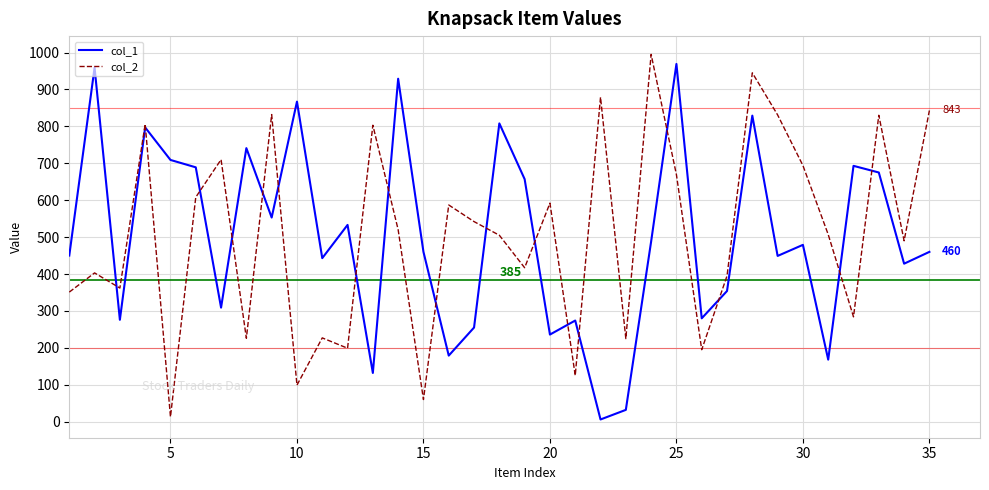

In col_2, how many points are higher than both neighbors (excluding endpoints)?

12